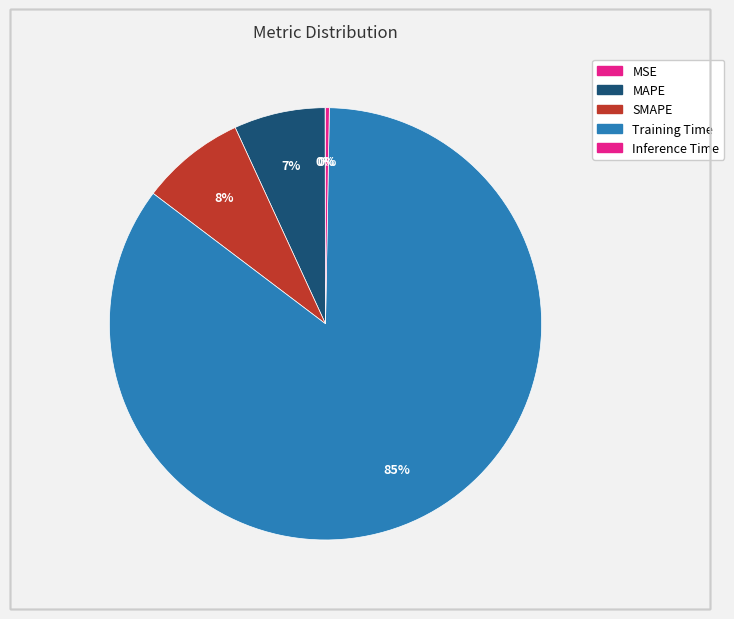

Which category has the biggest portion of the pie?

Training Time